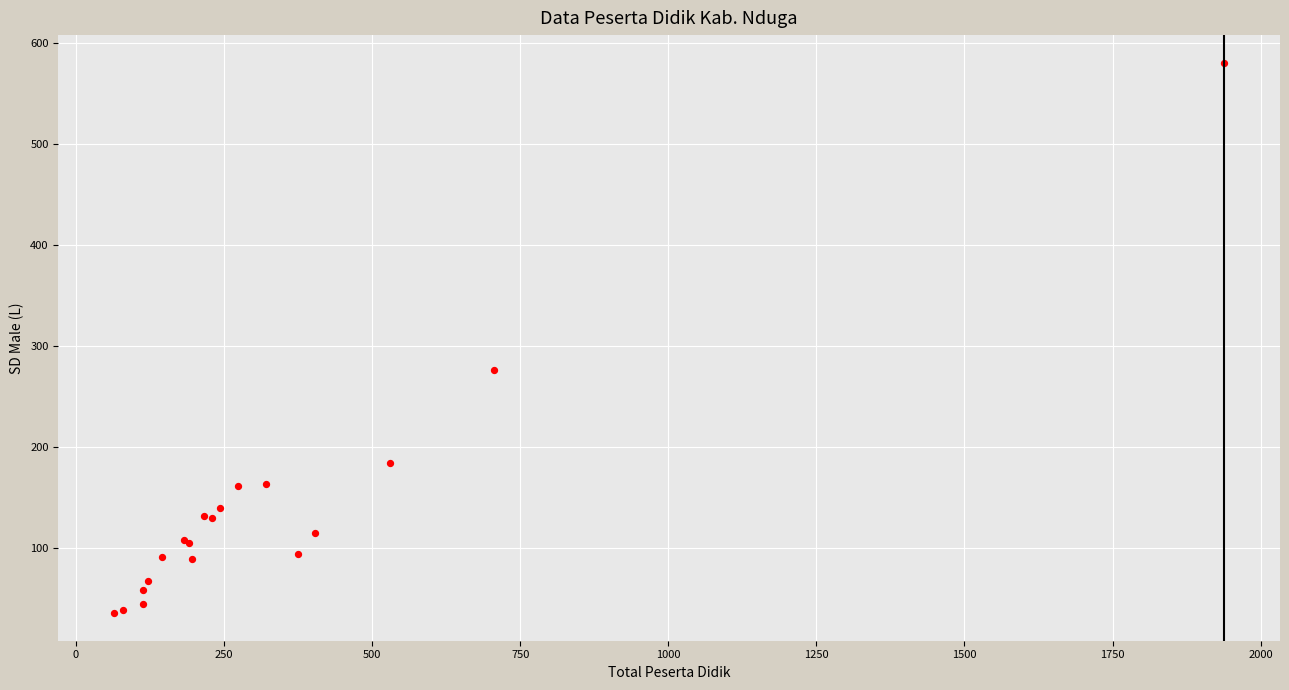

What Y value in the scatter plot is closest to 308?

276